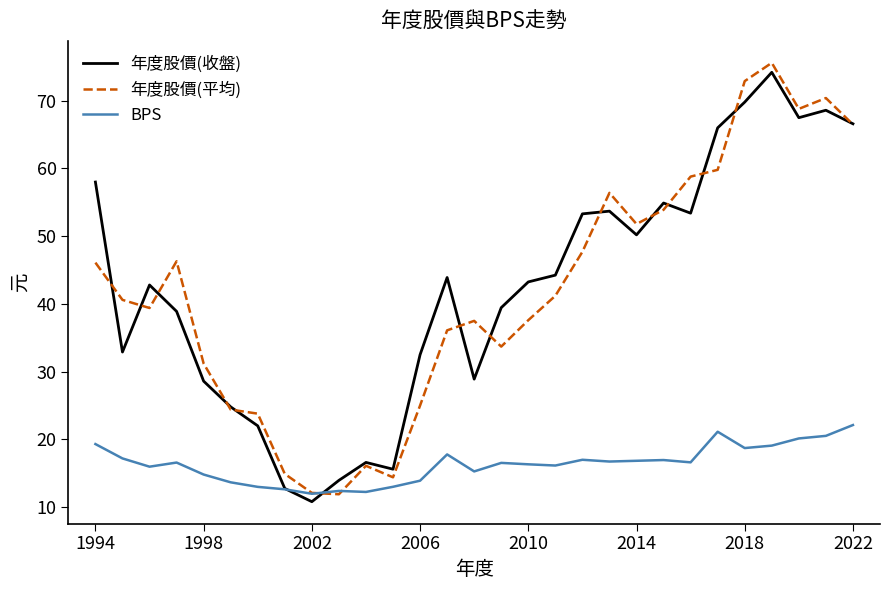

What is the highest value of the BPS series?

22.1